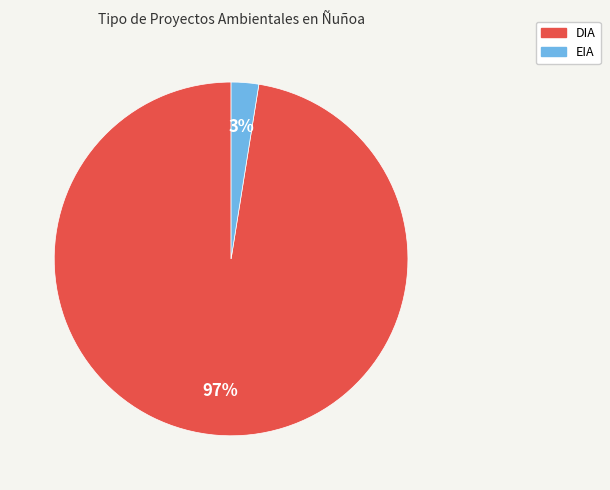

What percentage is the DIA slice, to the nearest percent?

97%